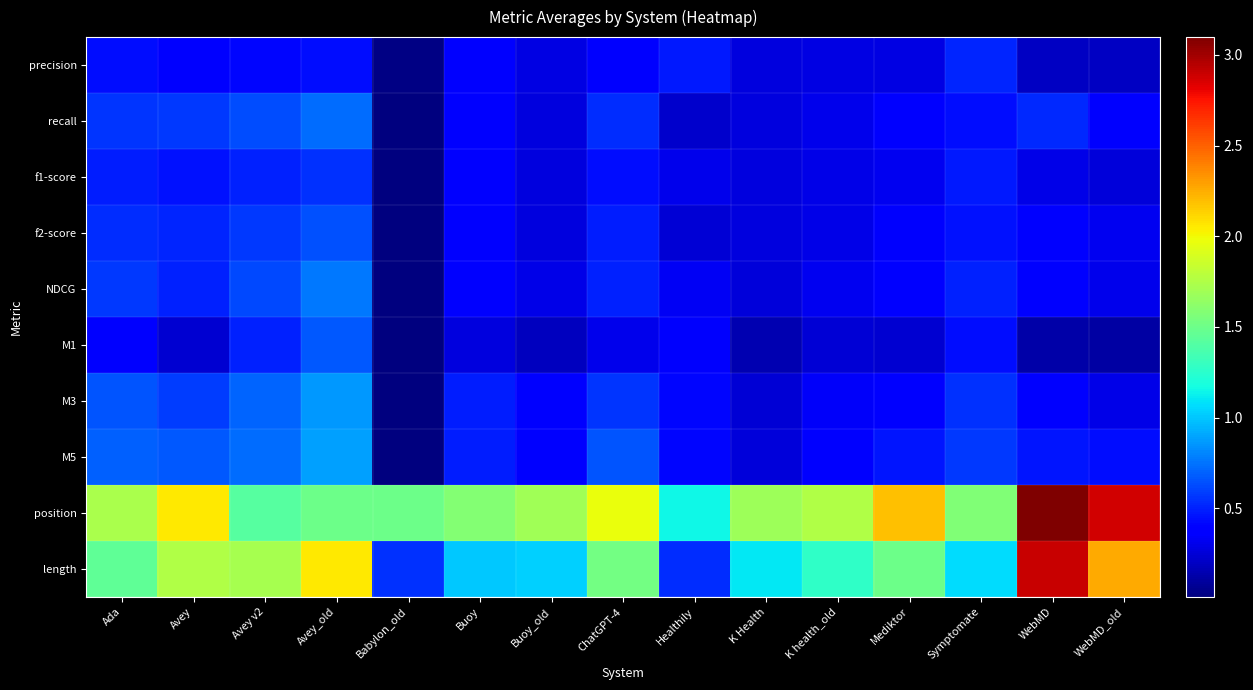

What is the difference between the highest and lowest values at K Health?

1.5